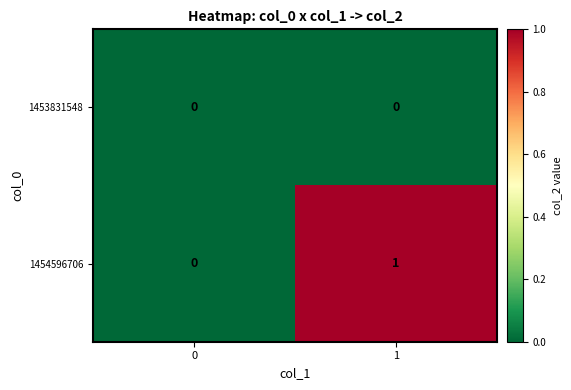

List the series in order of their overall mean, highest first.

1454596706, 1453831548